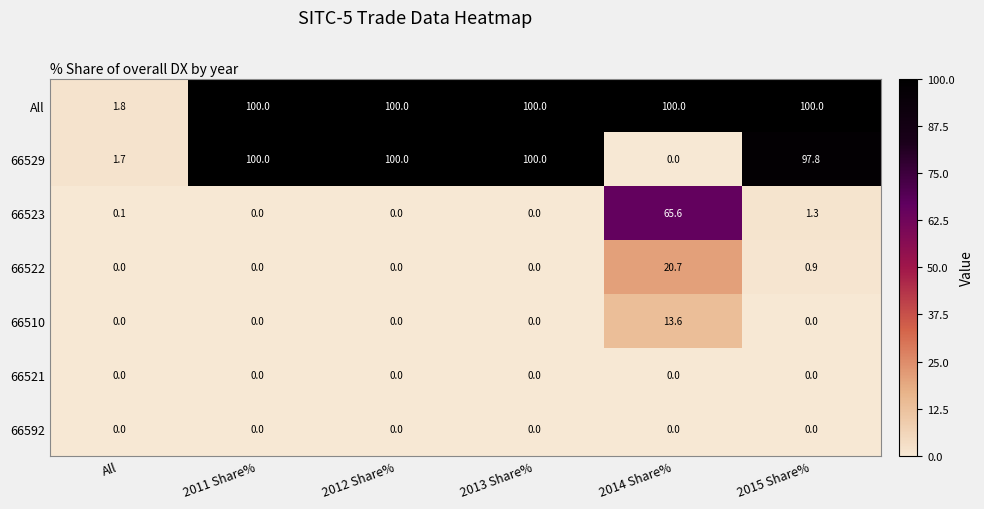

Which series changed the most between 2013 Share% and 2014 Share%?

66529